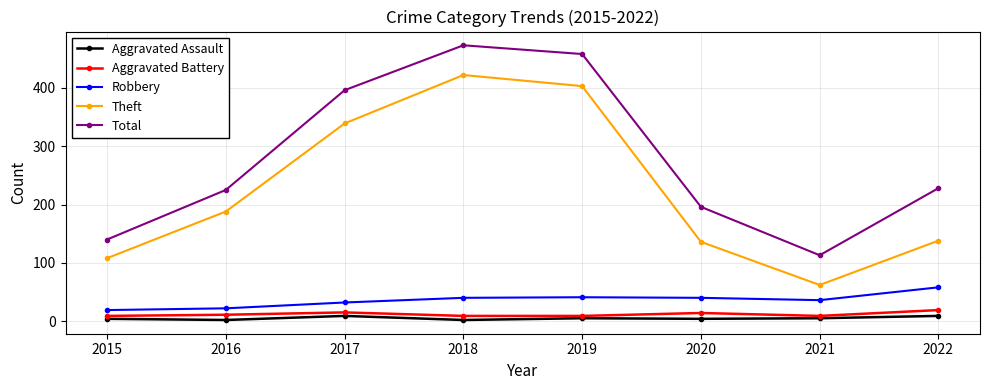

True or false: Aggravated Battery and Total intersect in this chart.

False